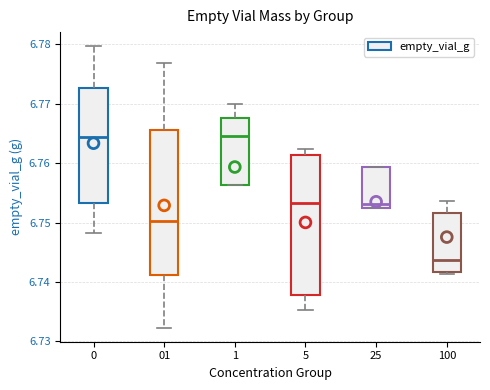

Reading left to right, read every box against the y-axis: the position of its median line, the range the box covers, and the ends of its whiskers. The values are not printed on the chart, so give them approximately, as read against the axis.

0: median 6.764, box 6.753 to 6.773, whiskers 6.748 to 6.780
01: median 6.750, box 6.741 to 6.766, whiskers 6.732 to 6.777
1: median 6.765, box 6.756 to 6.768, whiskers 6.756 to 6.770
5: median 6.753, box 6.738 to 6.761, whiskers 6.735 to 6.762
25: median 6.753 (just above the box's lower edge), box 6.753 to 6.759, whiskers 6.753 to 6.759
100: median 6.744, box 6.742 to 6.752, whiskers 6.741 to 6.754